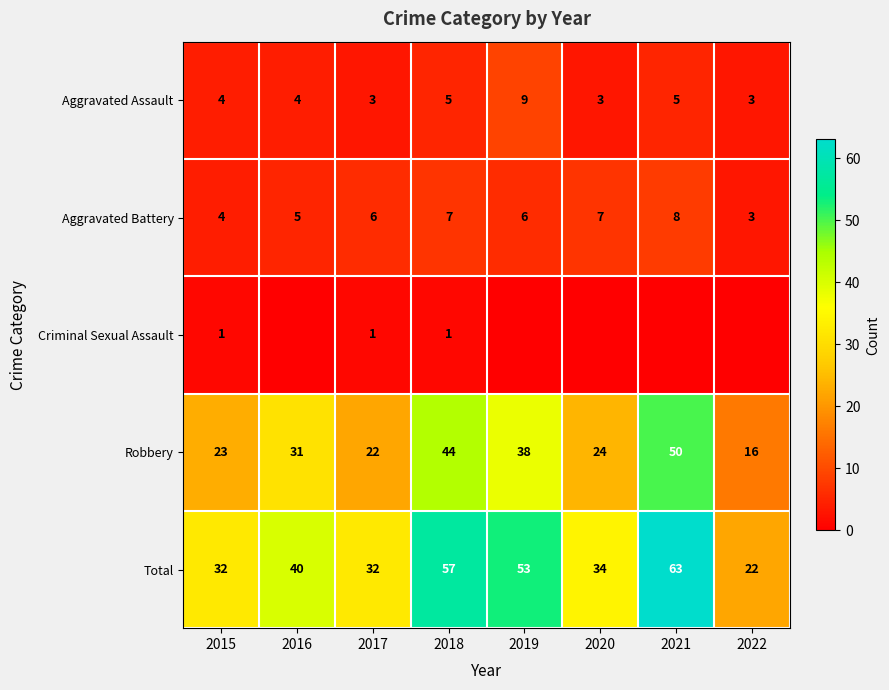

Is it true that Aggravated Battery equals 9 at 2017?

False